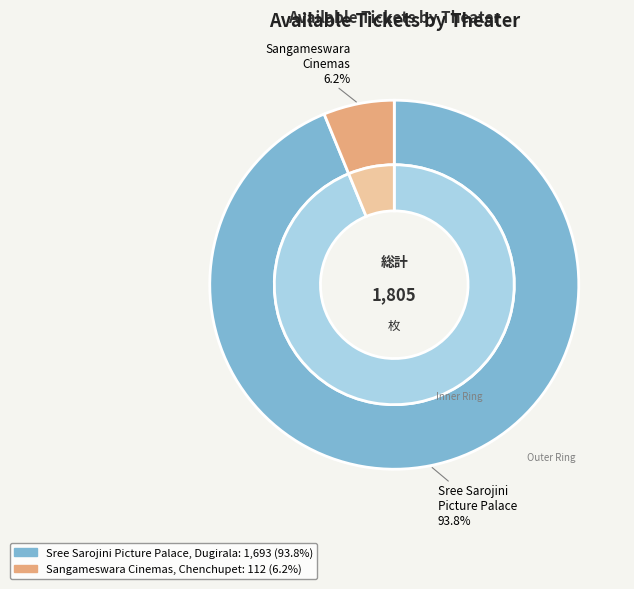

True or false: Sree Sarojini Picture Palace, Dugirala accounts for 80% of the total.

False